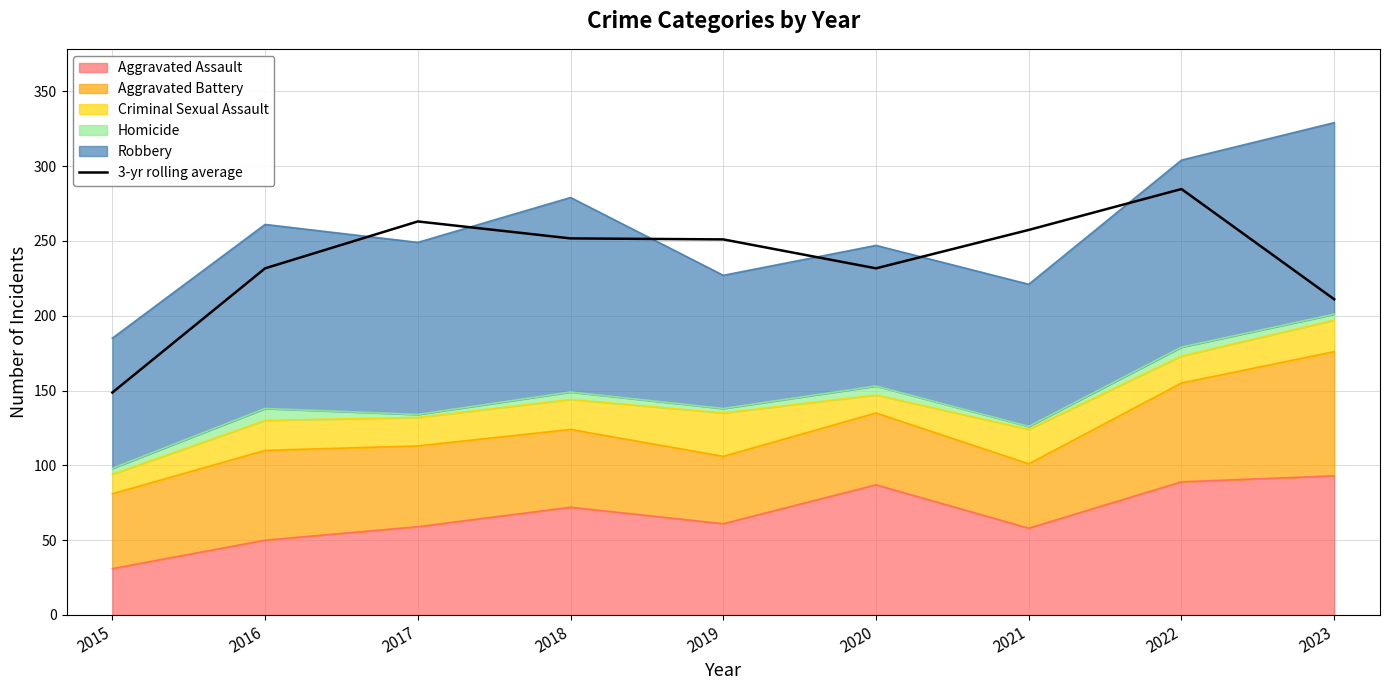

Count the number of values greater than 251.

4